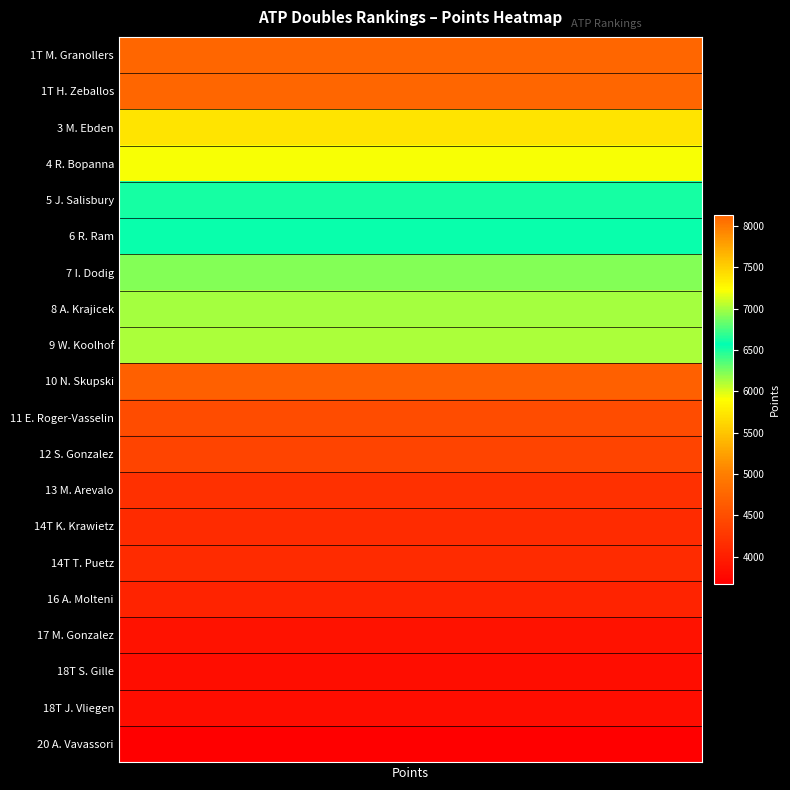

Which category has the highest value across all series?

points